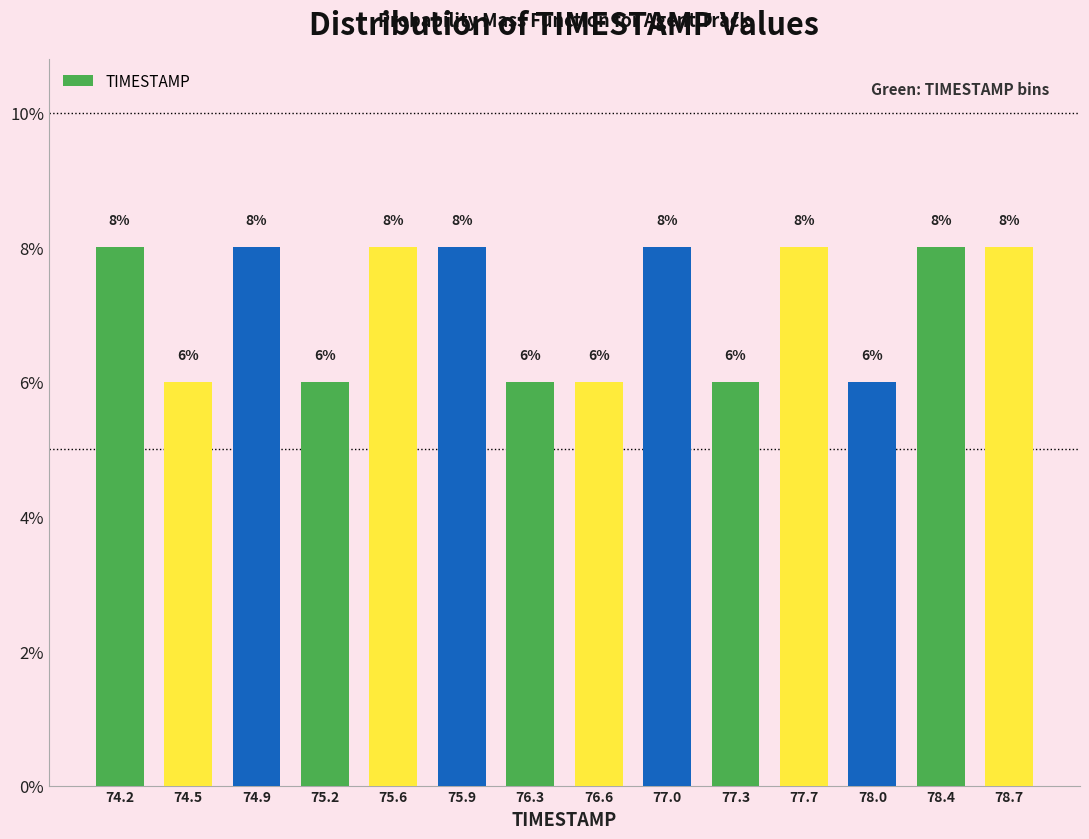

Reading left to right, transcribe this chart: for each bar, give the range it covers on the x-axis and its height.

74.00 to 74.35: 8
74.35 to 74.70: 6
74.70 to 75.05: 8
75.05 to 75.40: 6
75.40 to 75.75: 8
75.75 to 76.10: 8
76.10 to 76.45: 6
76.45 to 76.80: 6
76.80 to 77.15: 8
77.15 to 77.50: 6
77.50 to 77.85: 8
77.85 to 78.20: 6
78.20 to 78.55: 8
78.55 to 78.90: 8